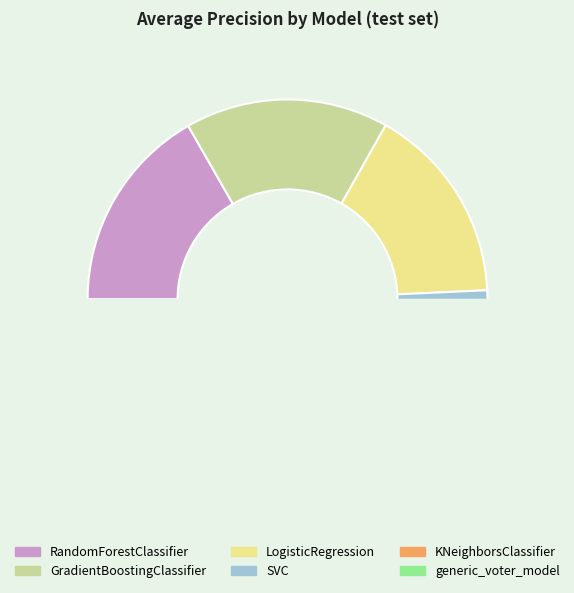

Which category has the smallest portion of the pie?

generic_voter_model